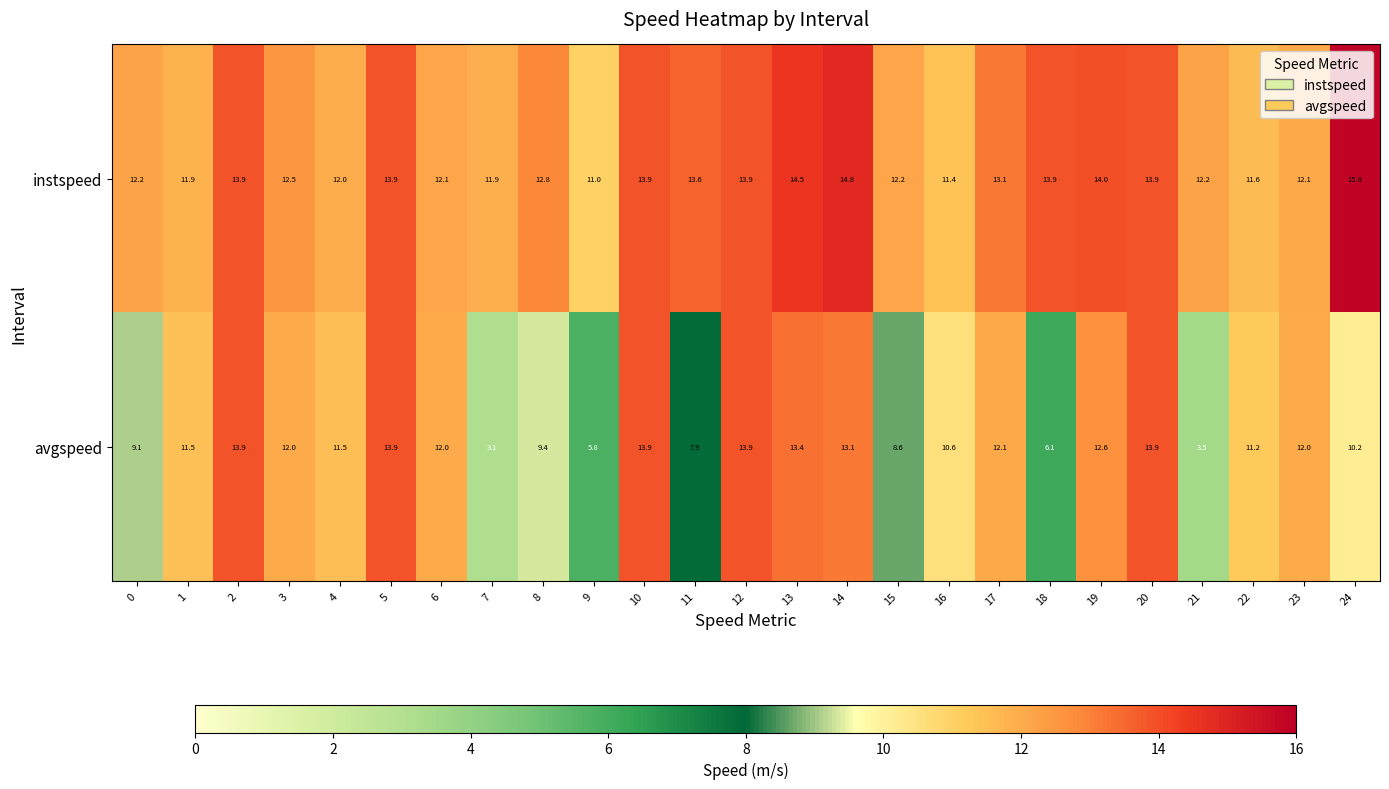

What is the greatest value displayed?

15.8